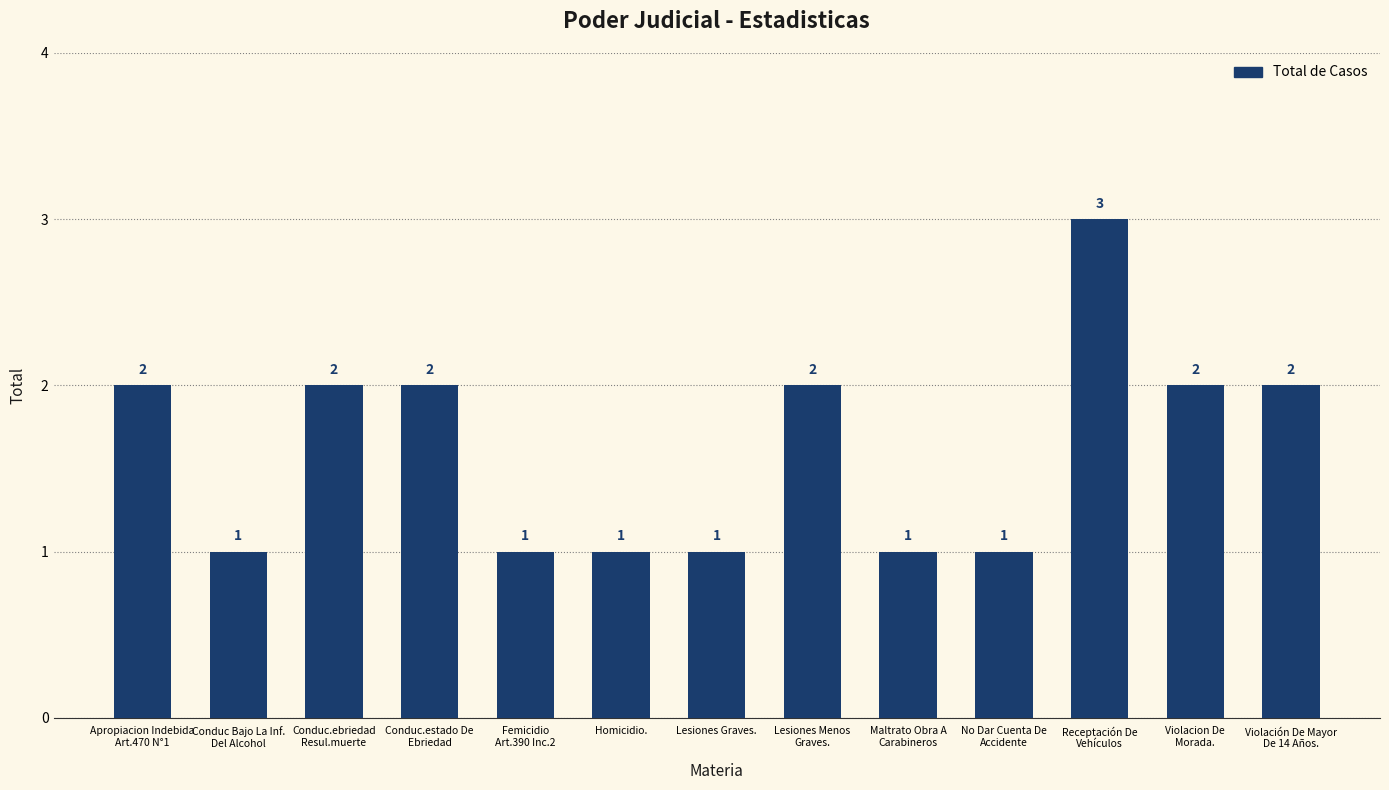

The chart shows a value of 2 at Lesiones Menos
Graves.. True or false?

True